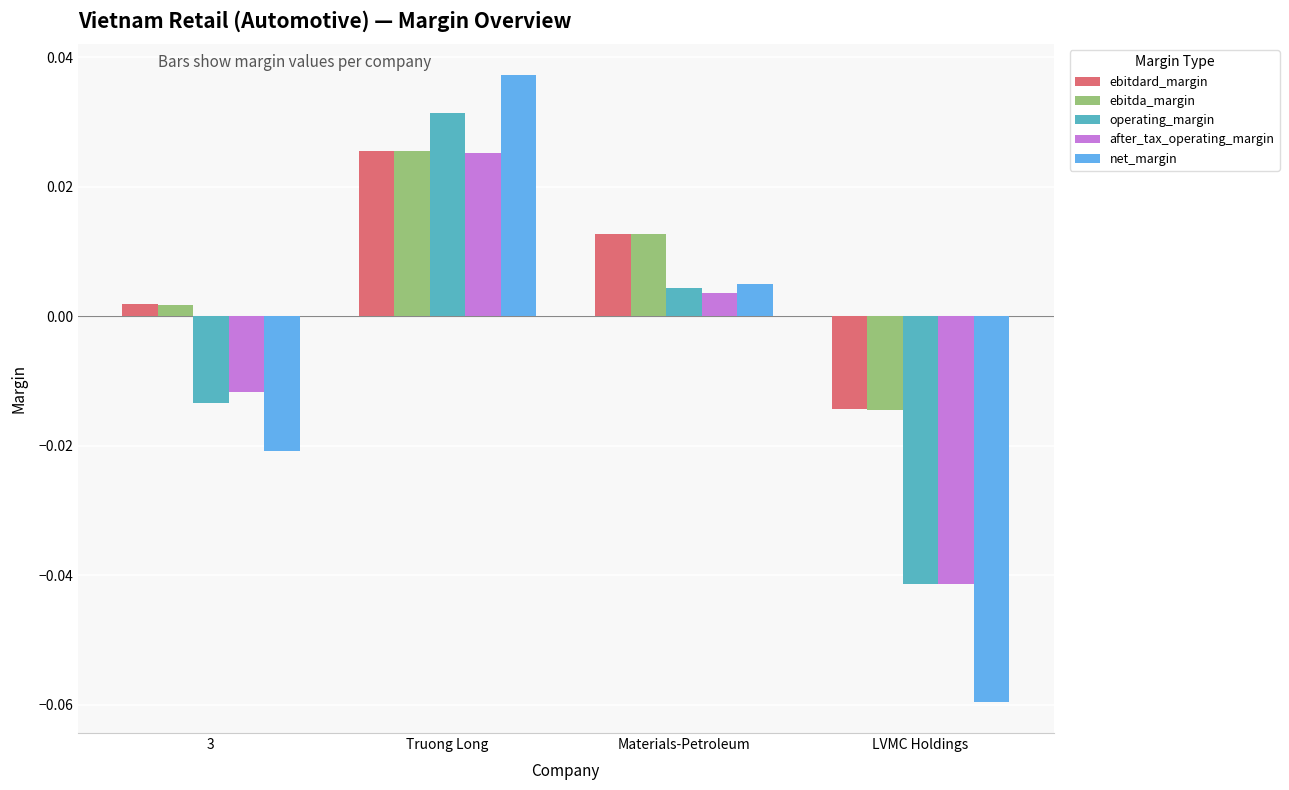

How many negative values does the ebitdard_margin series have?

1